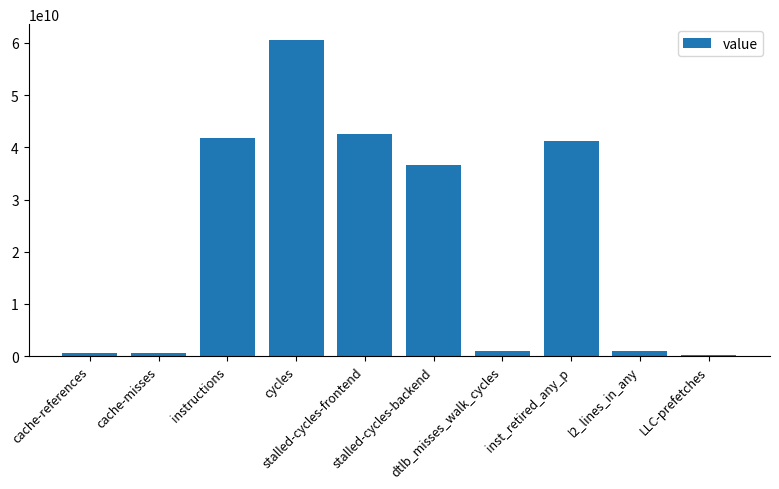

What is the sum of the values at l2_lines_in_any and instructions?

42655546112